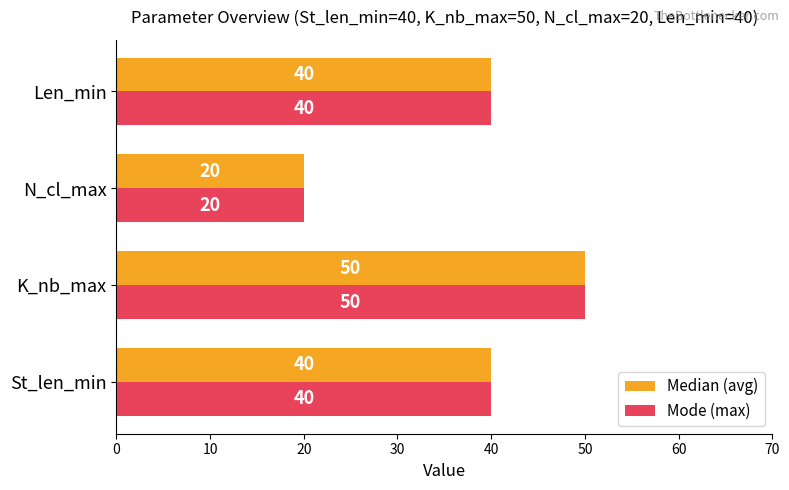

At which category is the sum across all series the highest?

K_nb_max